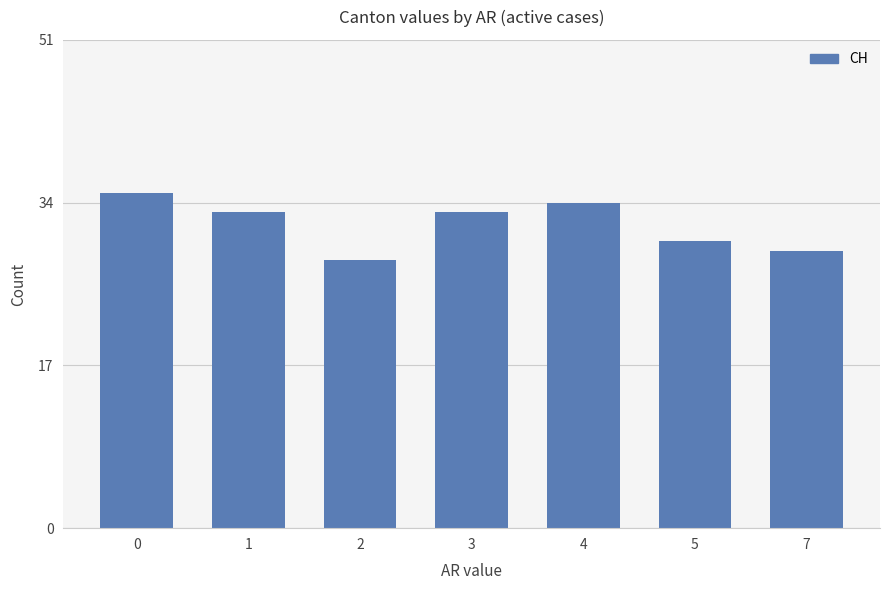

Between 7 and 4, which is larger?

4